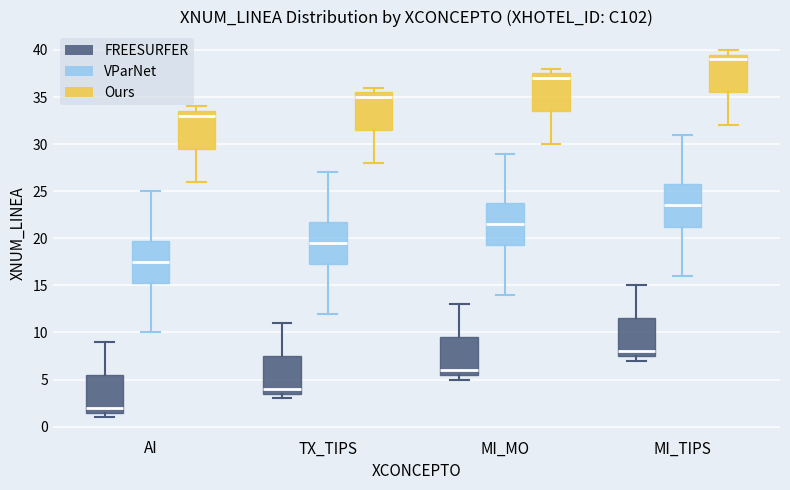

Which box's median line is the highest?

MI_TIPS (Ours)